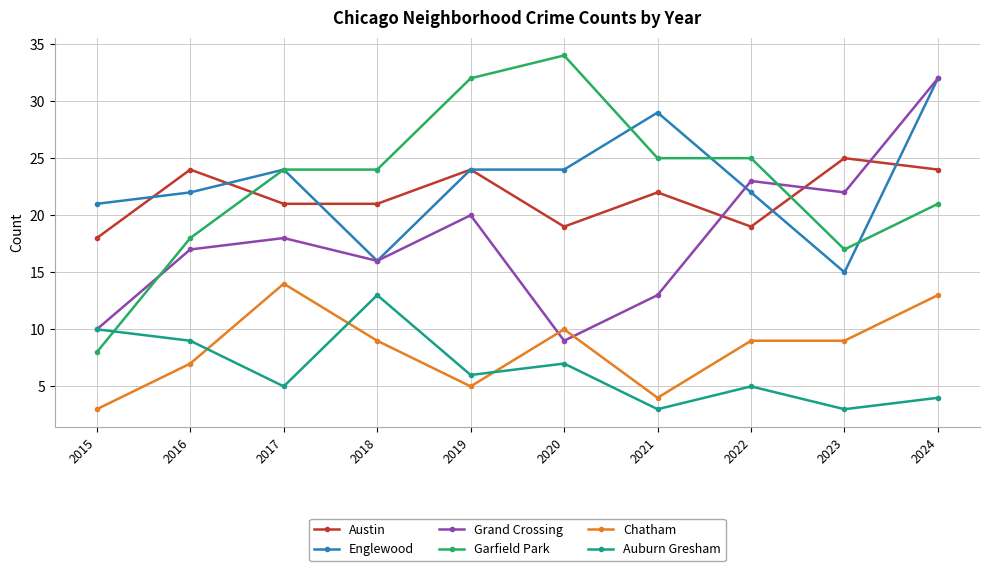

What are all the series names shown in the legend?

Austin, Englewood, Grand Crossing, Garfield Park, Chatham, Auburn Gresham